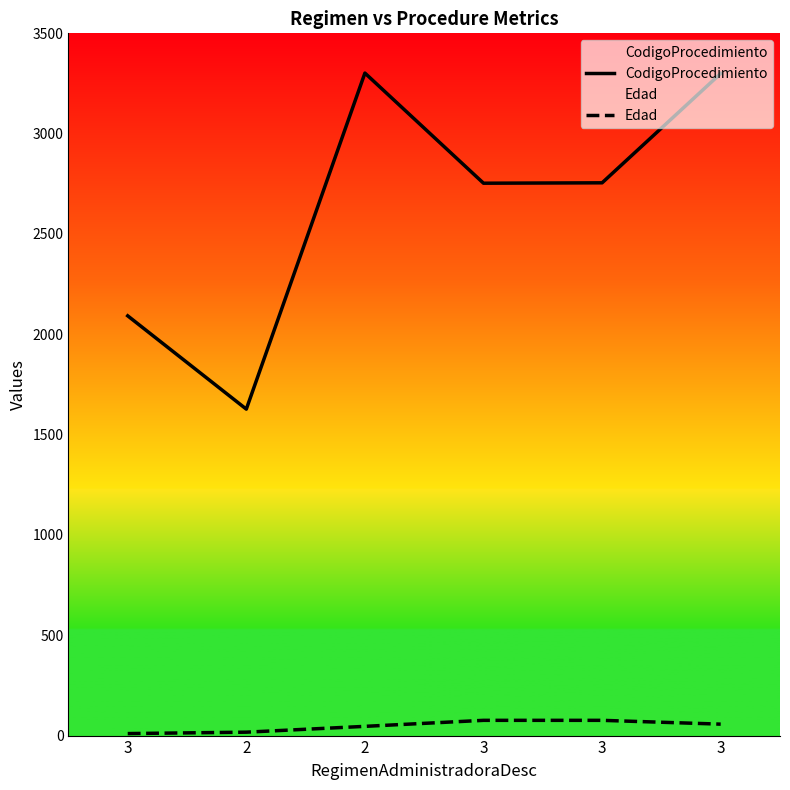

How many Edad values are between 17 and 76?

5